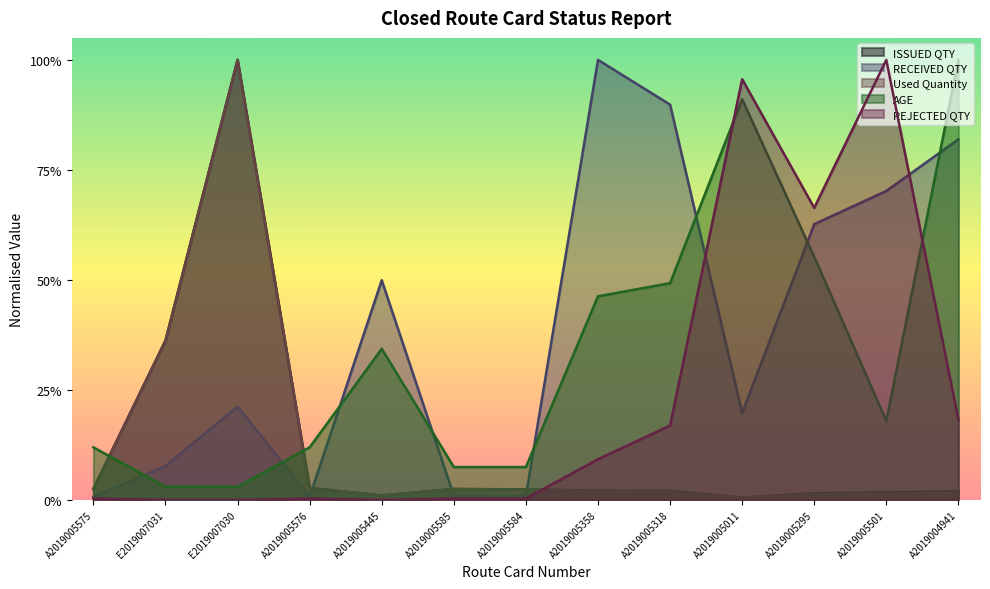

Reading left to right, what are all the values shown in this chart?

ISSUED QTY: 0.0	0.4	1.0	0.0	0.0	0.0	0.0	0.0	0.0	0.0	0.0	0.0	0.0
RECEIVED QTY: 0.0	0.1	0.2	0.0	0.5	0.0	0.0	1.0	0.9	0.2	0.6	0.7	0.8
Used Quantity: 0.0	0.4	1.0	0.0	0.0	0.0	0.0	0.0	0.0	0.0	0.0	0.0	0.0
AGE: 0.1	0.0	0.0	0.1	0.3	0.1	0.1	0.5	0.5	0.9	0.6	0.2	1.0
REJECTED QTY: 0.0	0.0	0.0	0.0	0.0	0.0	0.0	0.1	0.2	1.0	0.7	1.0	0.2